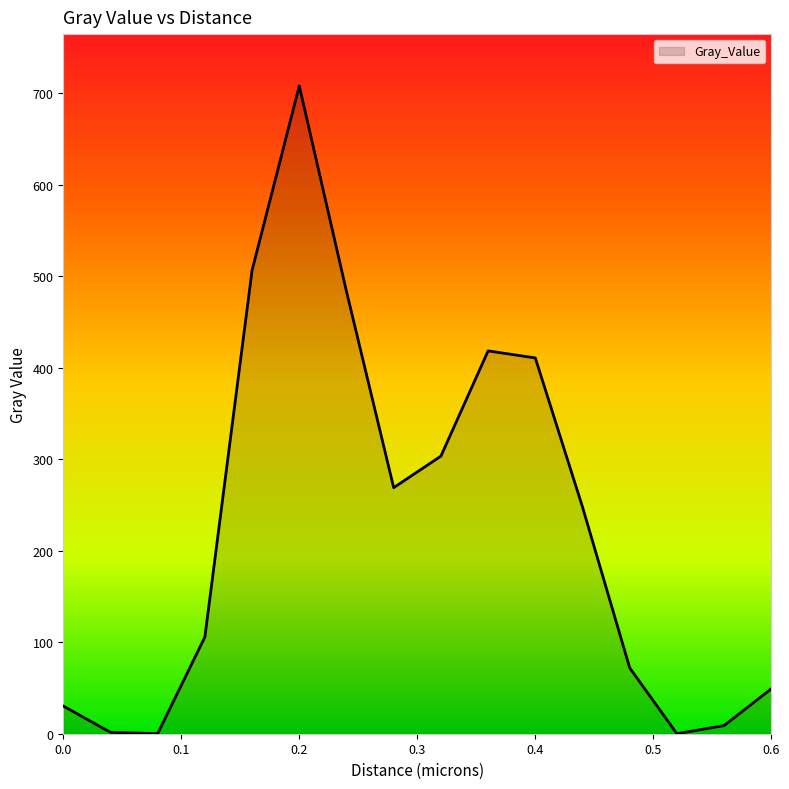

What is the maximum value shown in the chart?

708.2